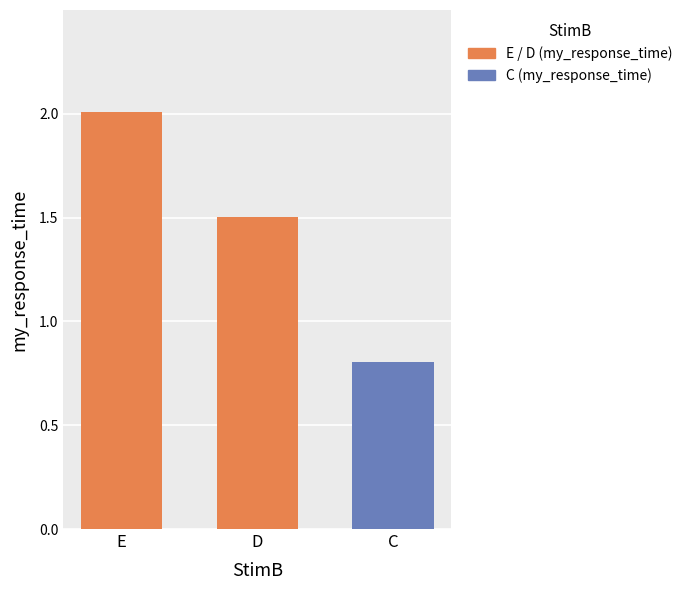

Does the chart contain stacked bars?

No